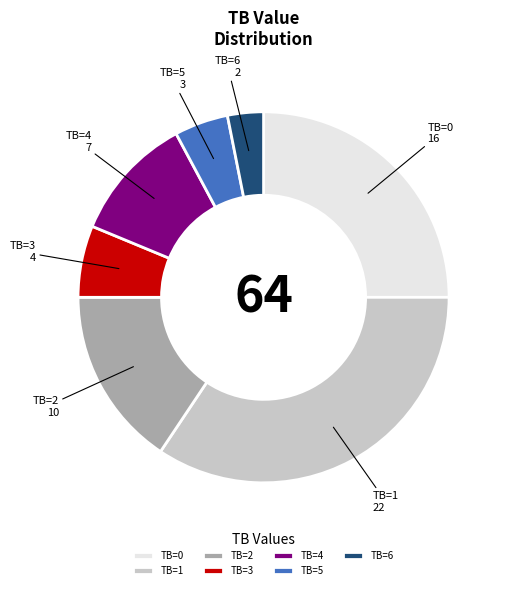

True or false: TB=5 accounts for 14% of the total.

False